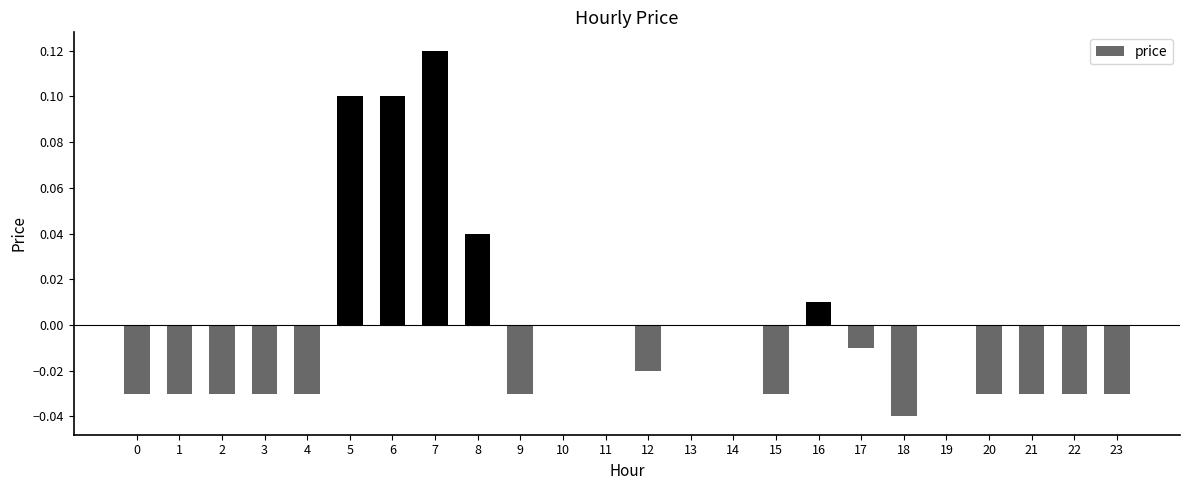

The chart shows a value of -0.0 at 17. True or false?

True